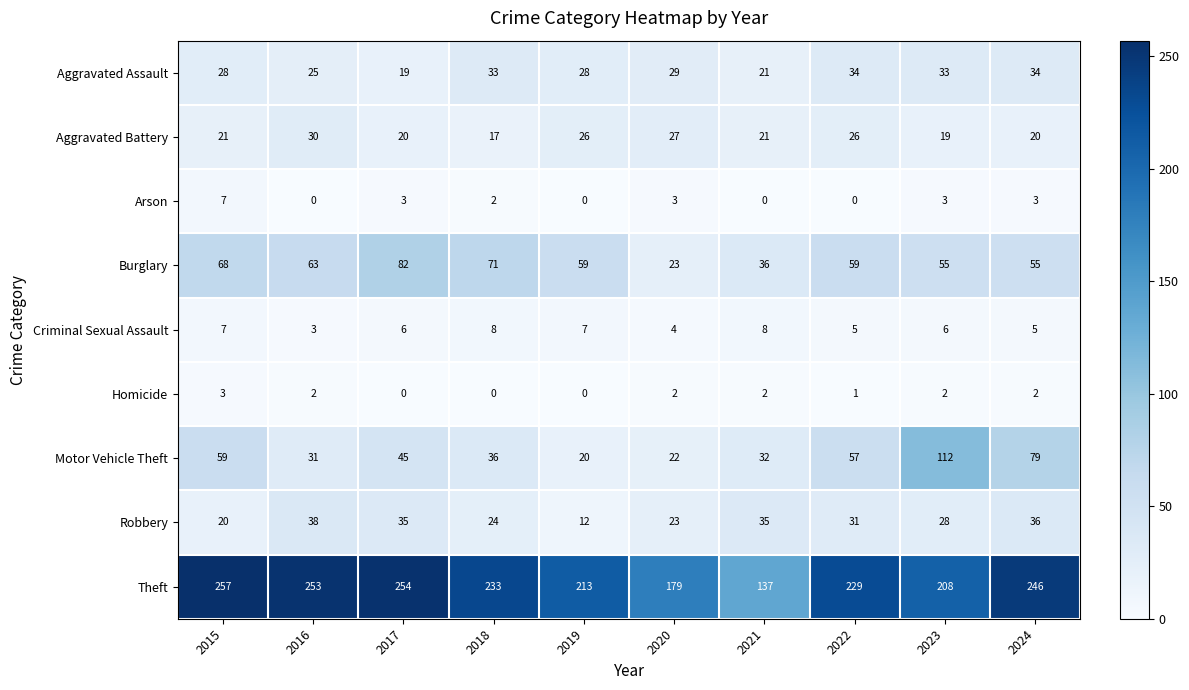

What is the difference between the maximum and minimum values in the Arson series?

7